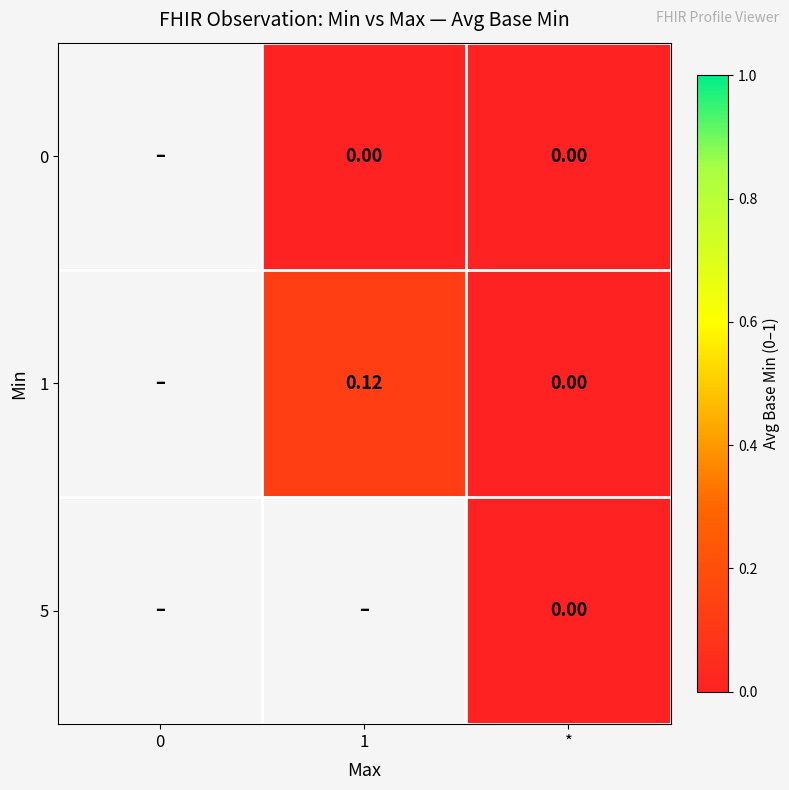

Is the value of 1 at 1 greater than the value of 5 at *?

Yes